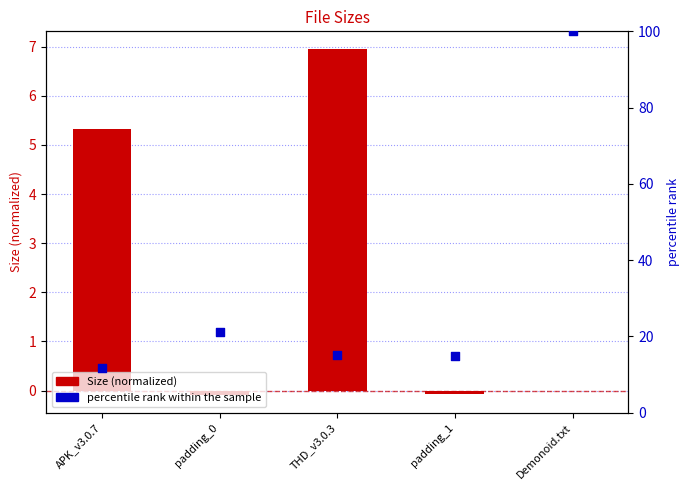

Which series reaches the minimum Y coordinate?

Size (normalized)